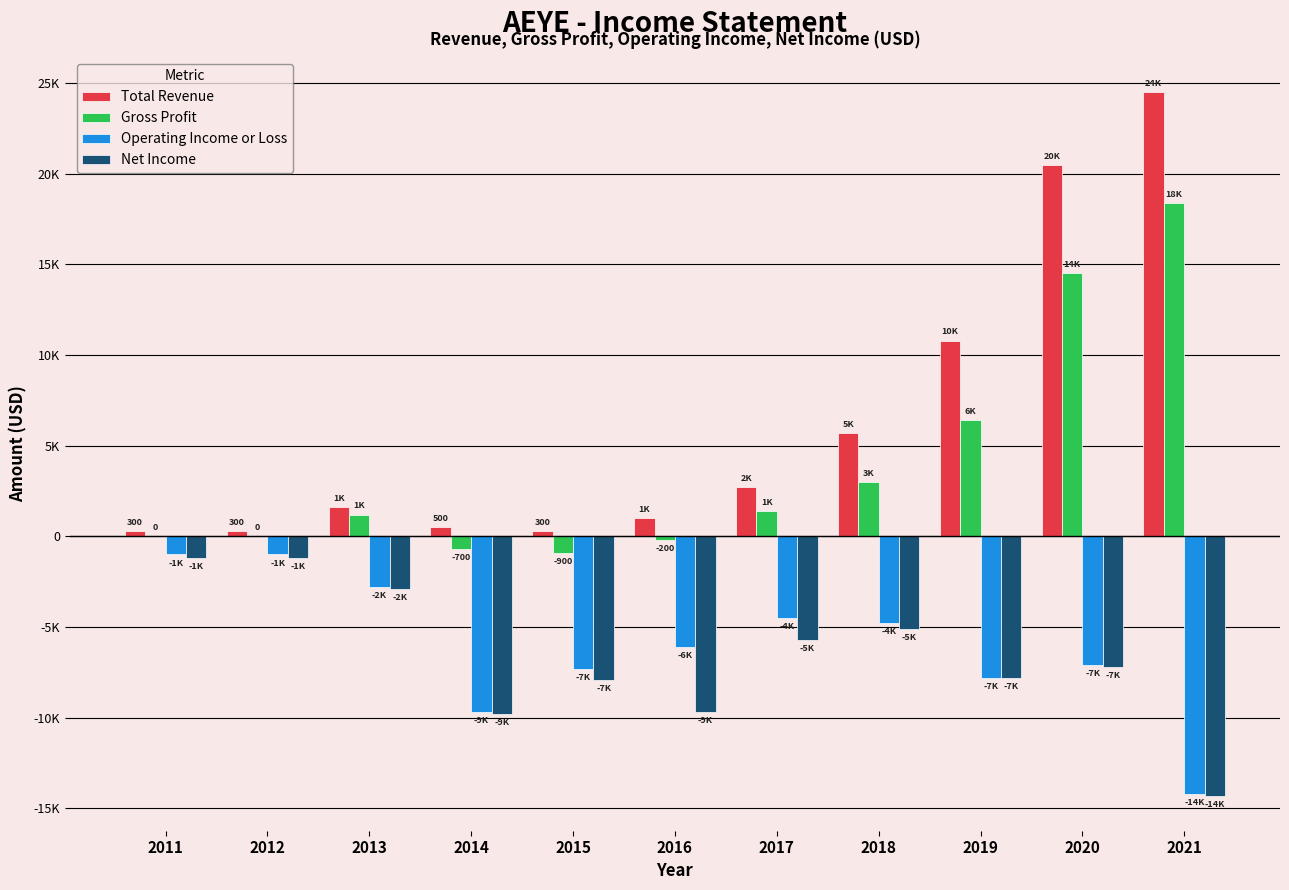

Is it true that Net Income equals -2246 at 2020?

False